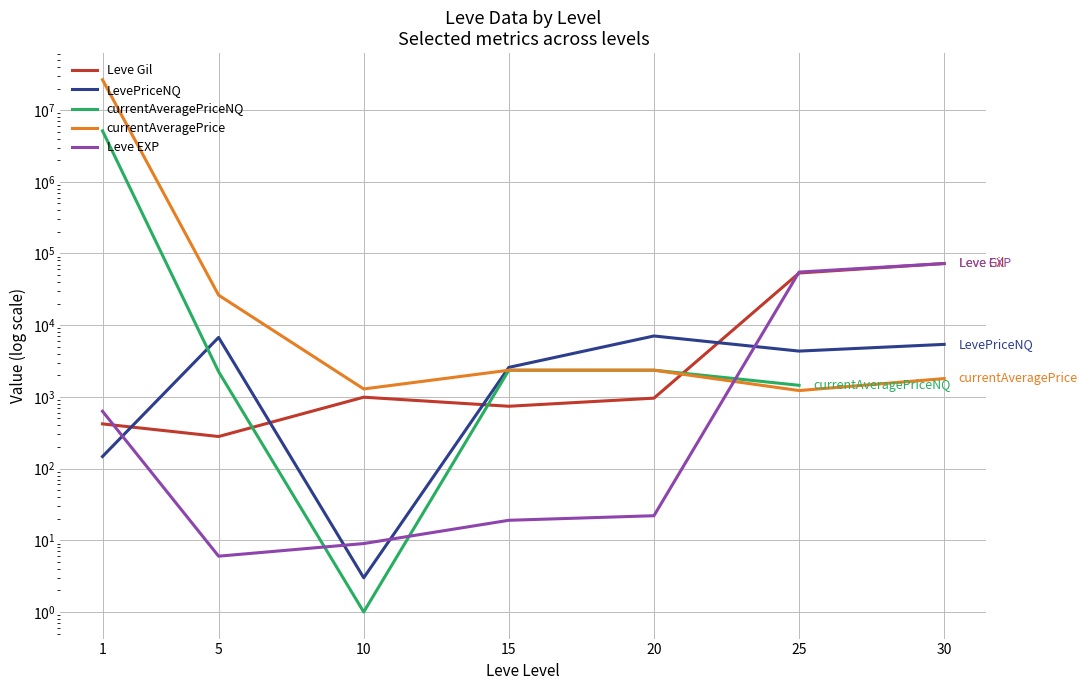

What is the value of the Leve EXP point at the 4th from the left?

19.0